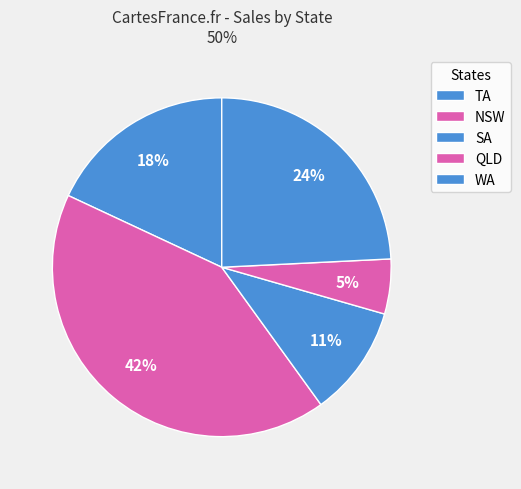

Is the sum of NSW and TA greater than half?

Yes